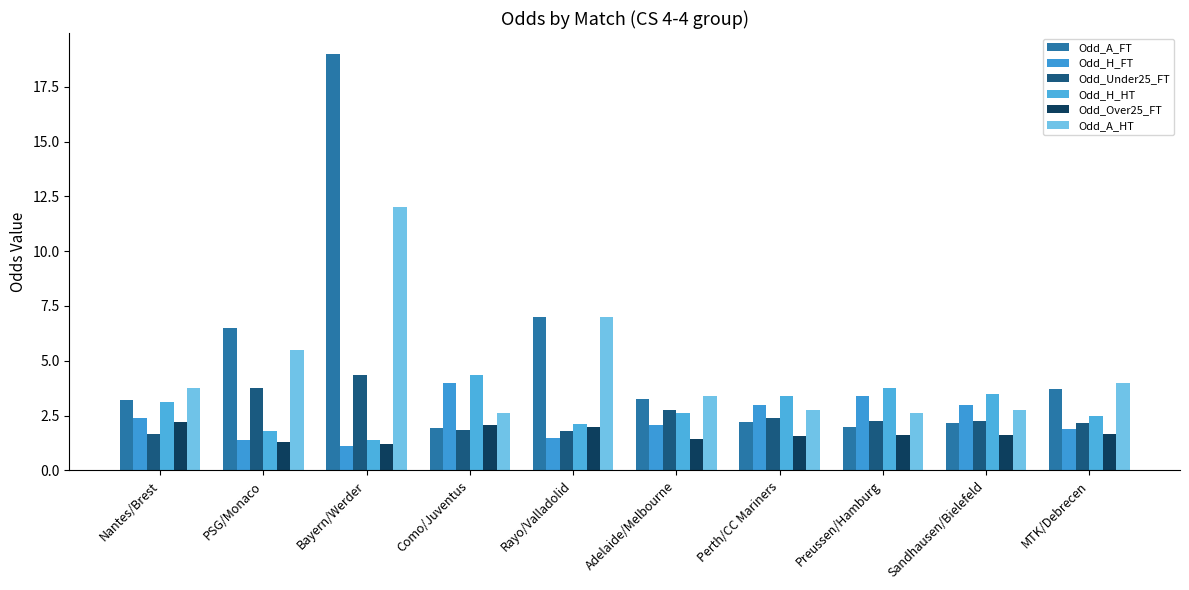

Is the value of Odd_Under25_FT at Rayo/Valladolid greater than the value of Odd_Over25_FT at MTK/Debrecen?

Yes